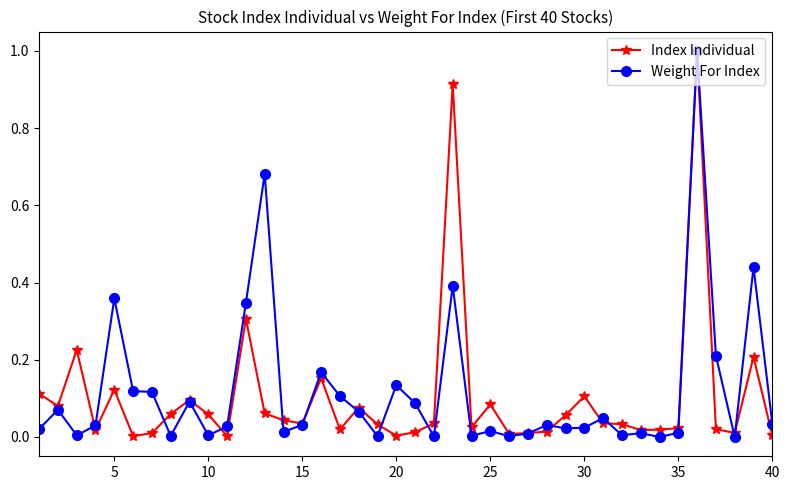

What is the maximum value shown in the chart?

1.0